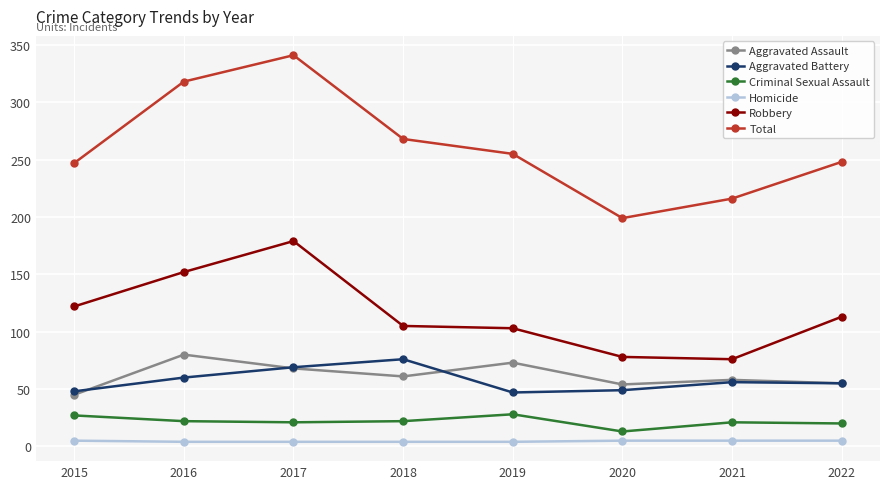

The Robbery series shows 186 at 2015. True or false?

False